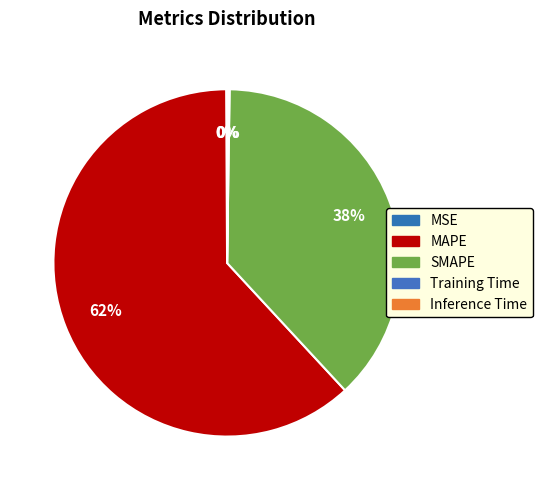

To the nearest percent, what is the difference between the largest and smallest slice percentages?

62%